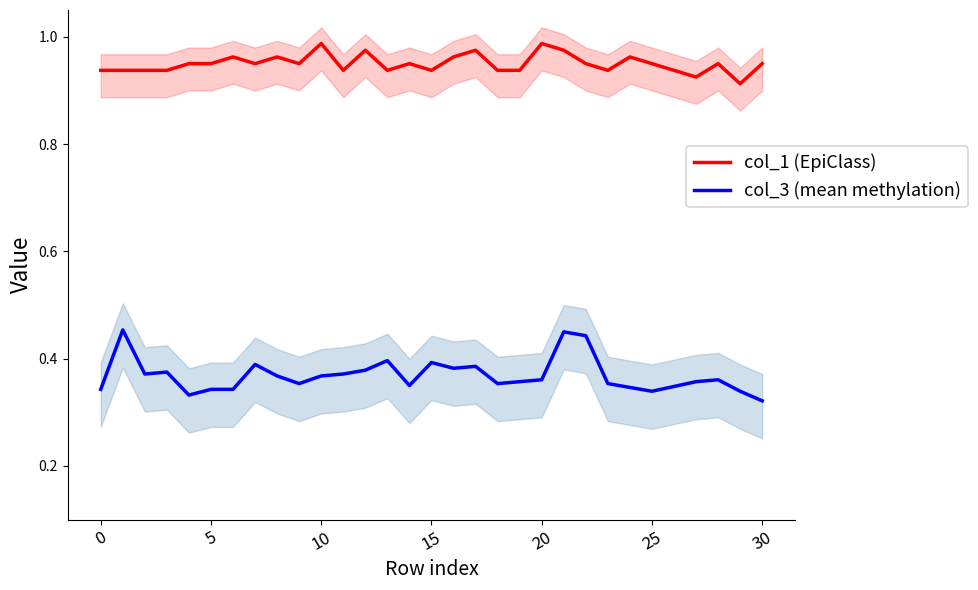

List the series in order of their overall mean, highest first.

col_1 (EpiClass), col_3 (mean methylation)